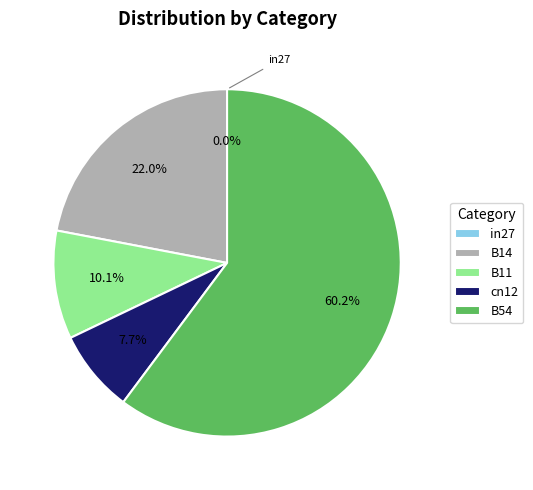

Rank the categories by value from highest to lowest.

B54, B14, B11, cn12, in27